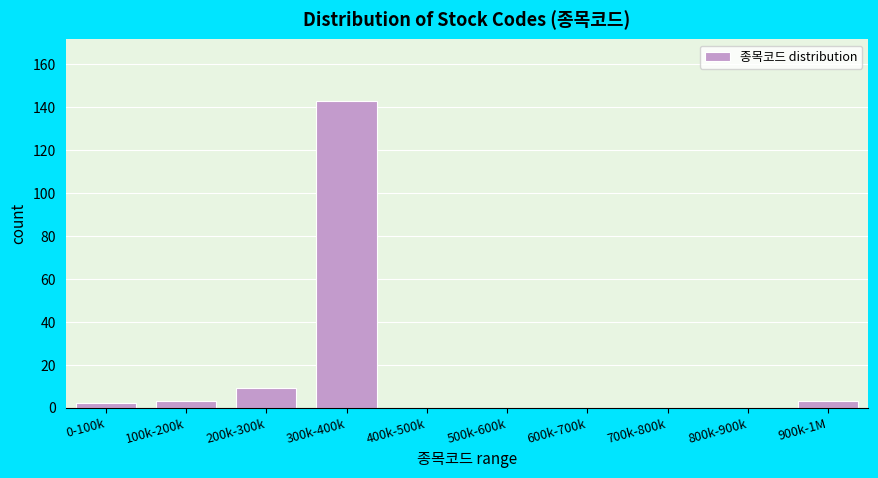

Reading right to left, transcribe all the data shown in this chart.

900k-1M=3	800k-900k=0	700k-800k=0	600k-700k=0	500k-600k=0	400k-500k=0	300k-400k=143	200k-300k=9	100k-200k=3	0-100k=2